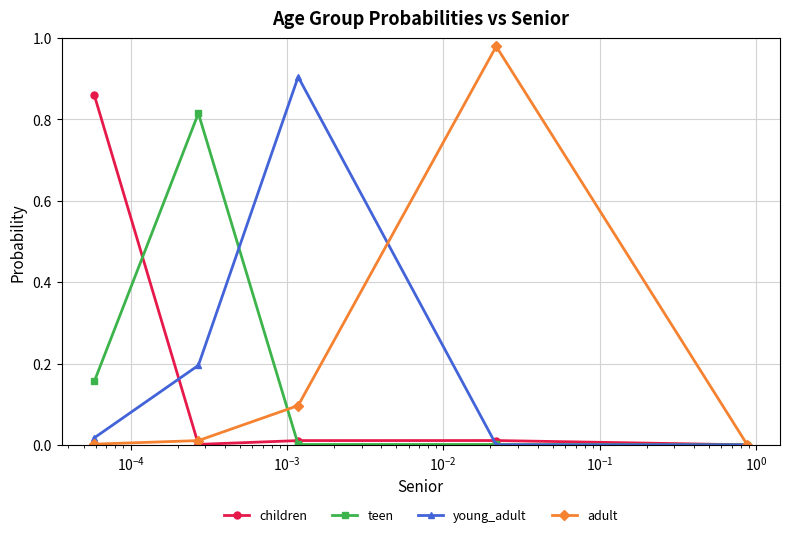

In adult, how many points are higher than both neighbors (excluding endpoints)?

1